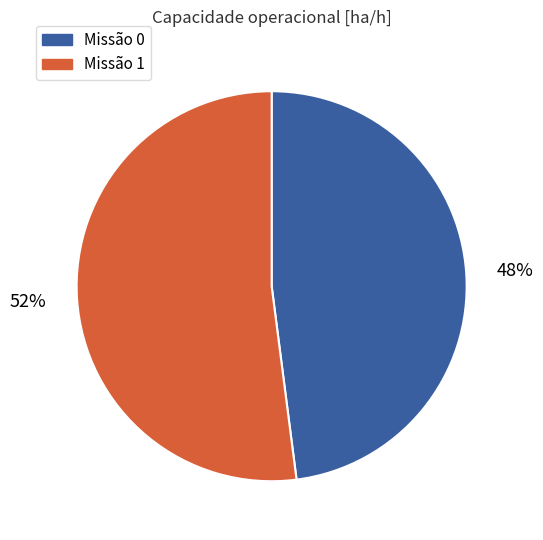

To the nearest percent, what is the difference between the largest and smallest slice percentages?

4%